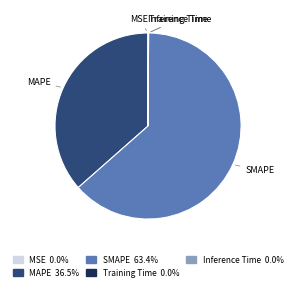

Which category has the biggest portion of the pie?

SMAPE